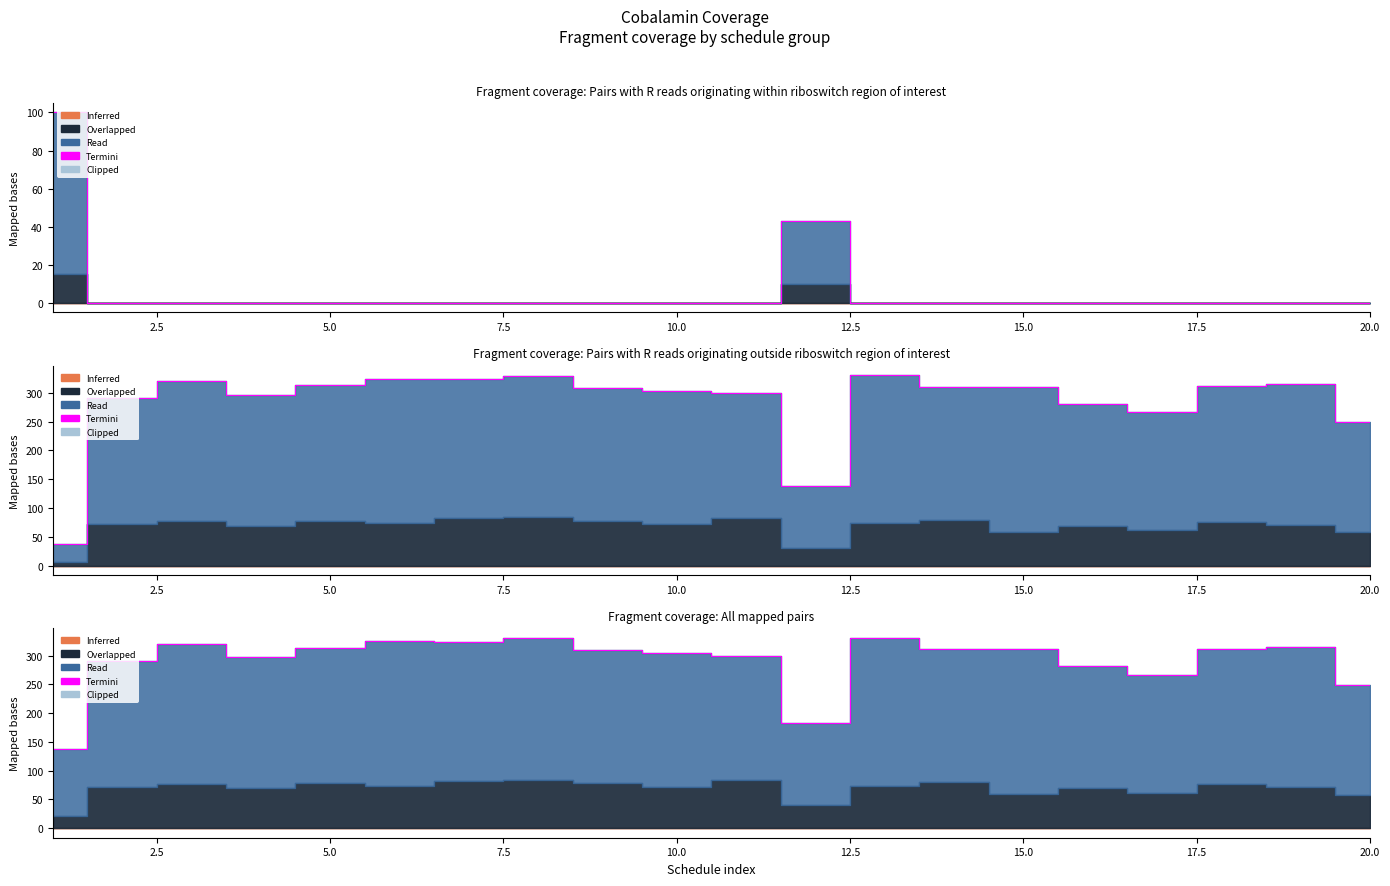

What is the difference between the second highest and second lowest values?

148